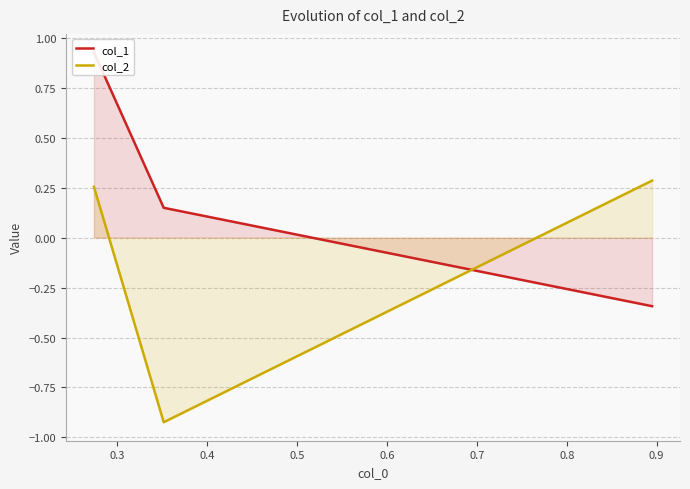

How many values in col_2 are above zero?

2